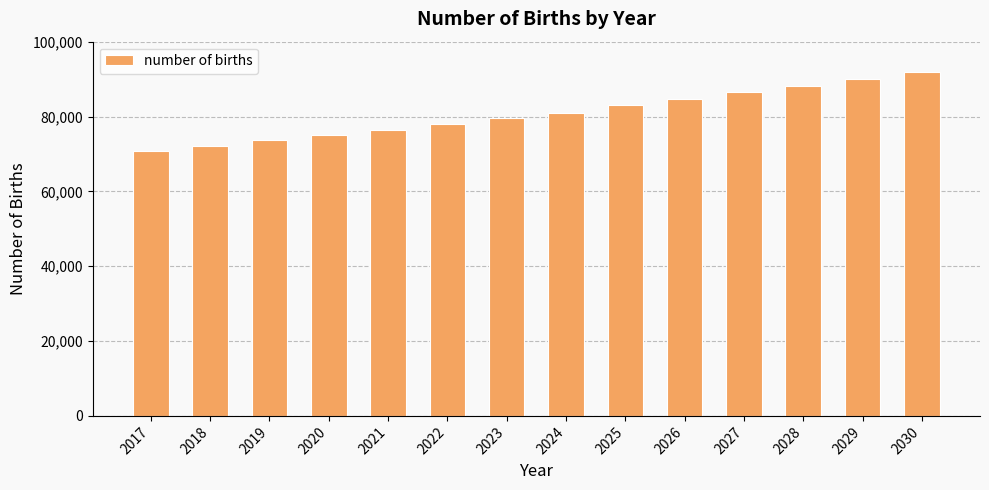

How many bars are there in total?

14